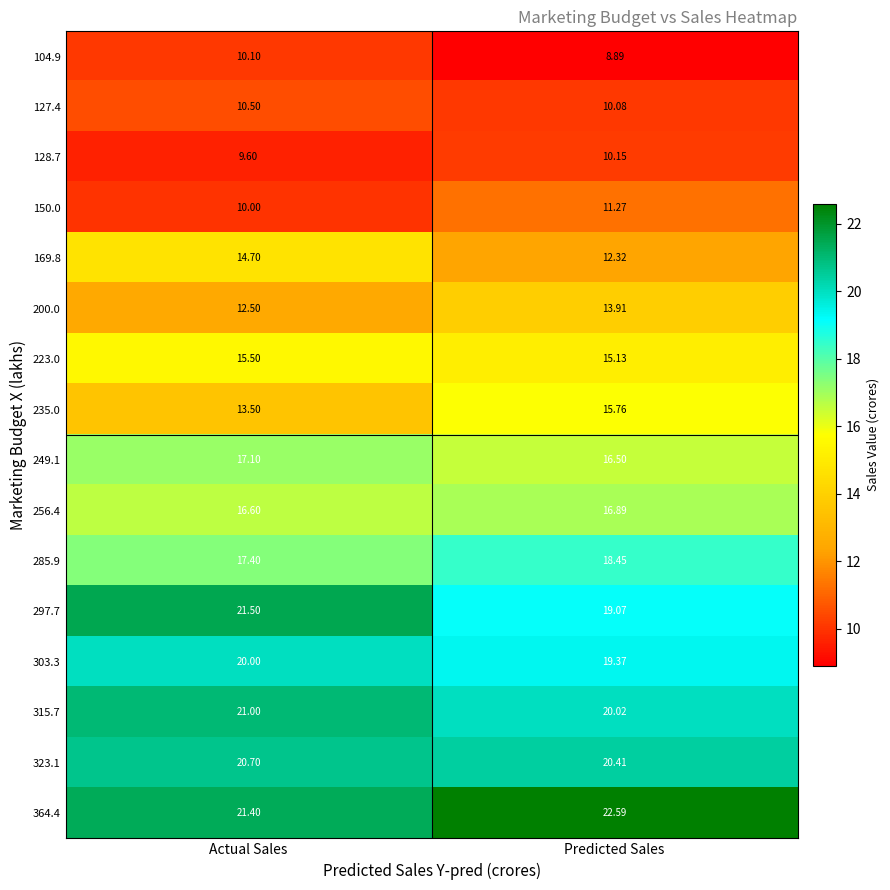

What is the difference between the highest and lowest values at Predicted Sales?

13.7